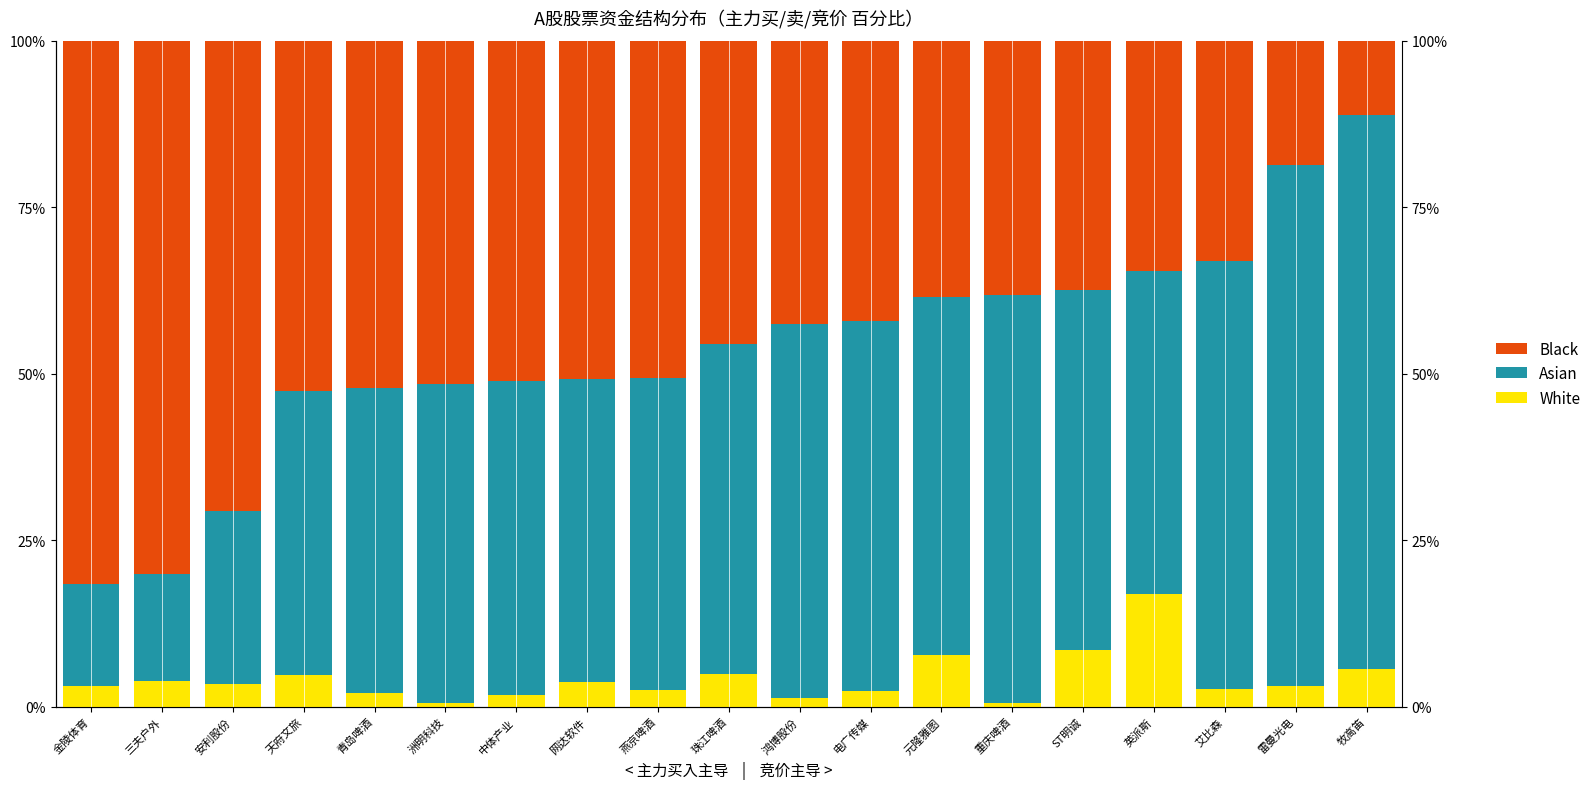

What is the maximum value shown in the chart?

83.1